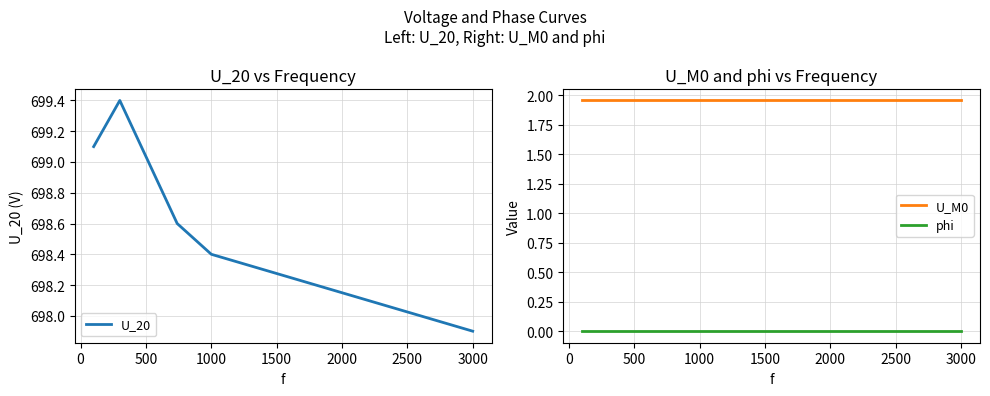

True or false: U_M0 and phi cross at least once.

False